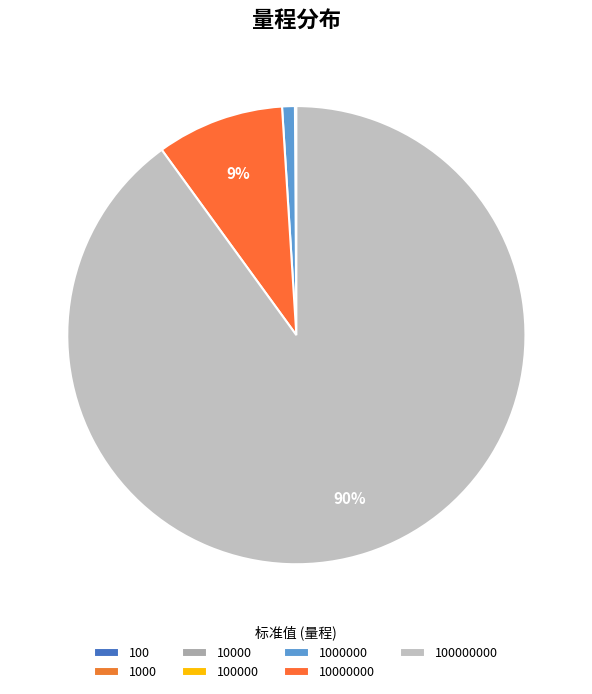

What is the largest slice in the pie chart?

100000000